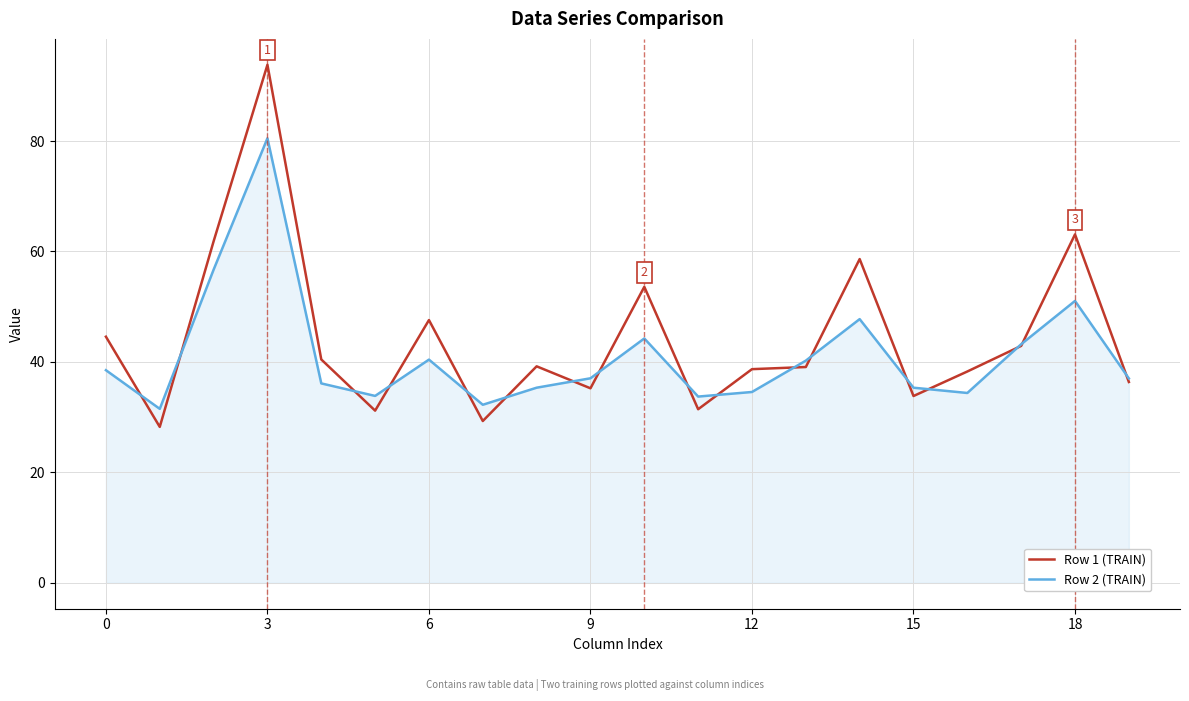

What is the minimum value for Row 1 (TRAIN)?

28.2